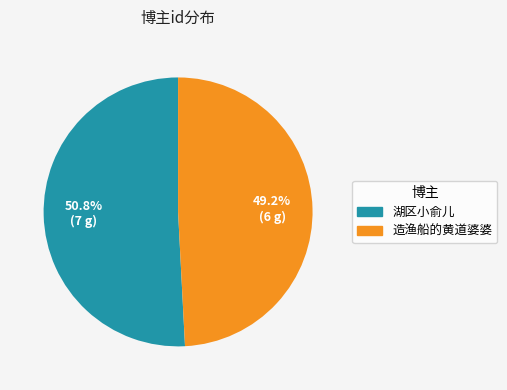

To the nearest percent, what percentage of the pie is 湖区小俞儿?

51%